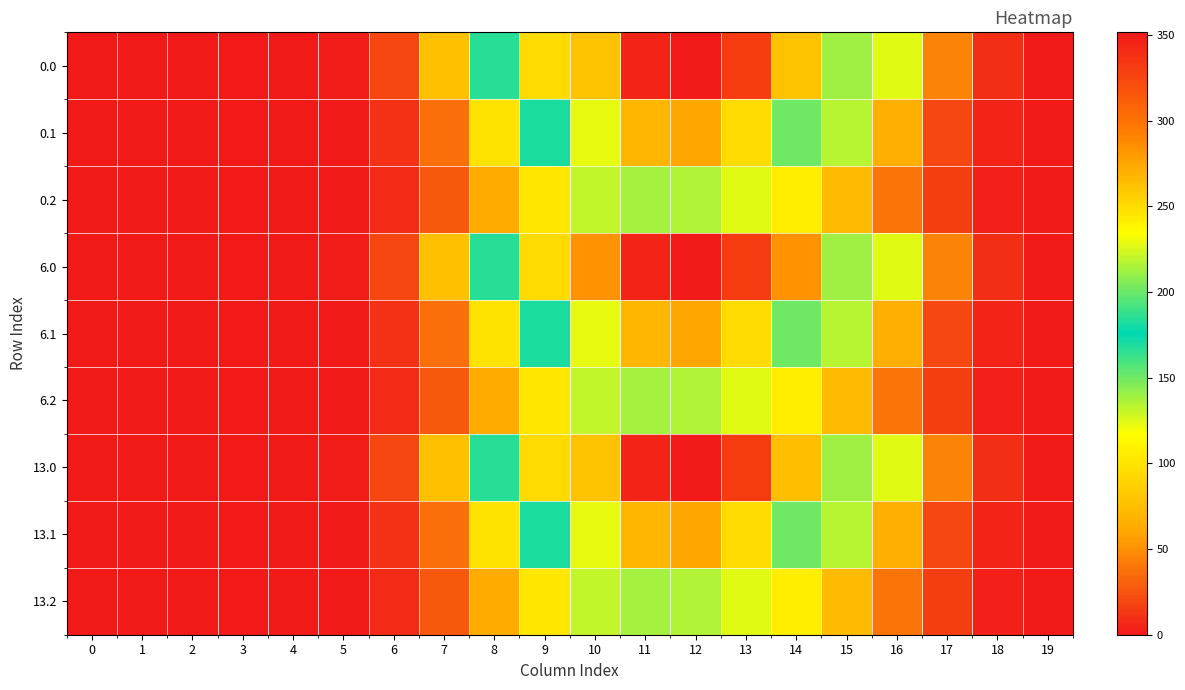

At which category is the sum across all series the highest?

12